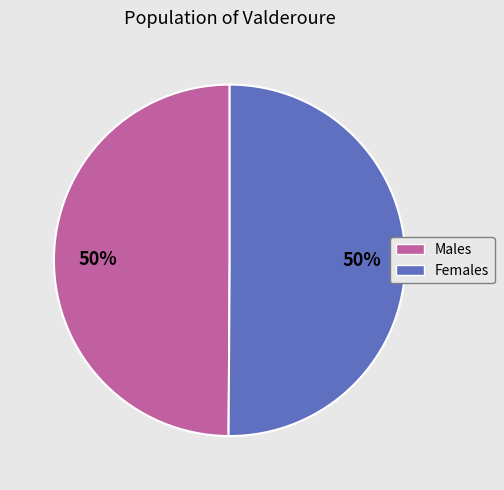

To the nearest percent, what is the average slice percentage?

50%